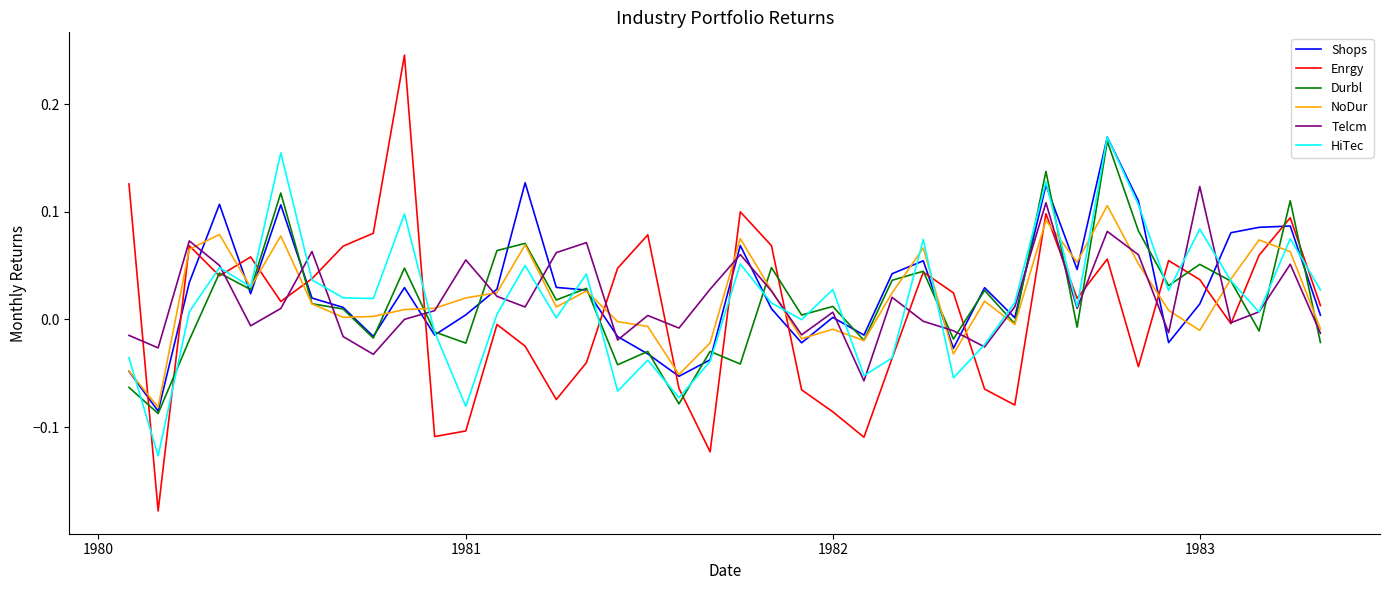

Which series has the largest range (max minus min)?

Enrgy